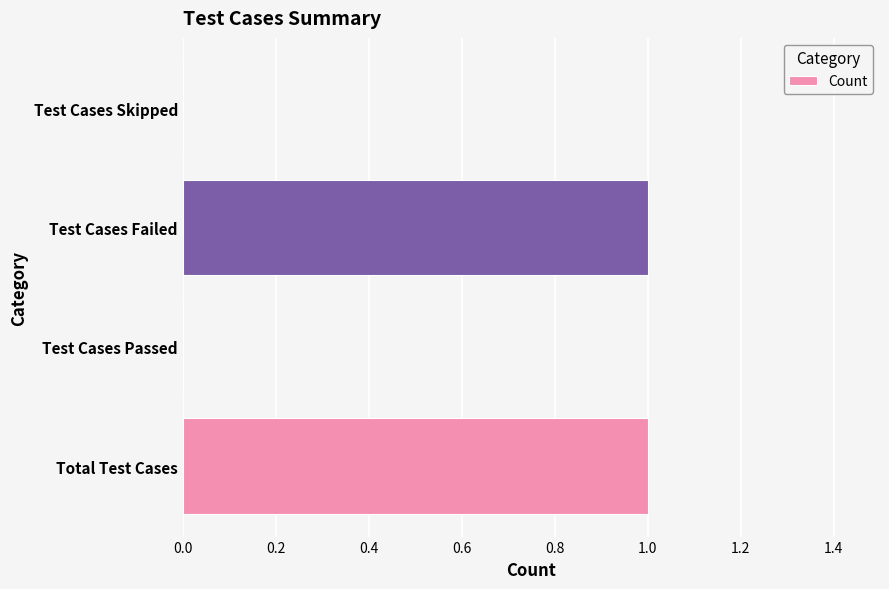

Which has a higher value, Test Cases Passed or Test Cases Failed?

Test Cases Failed